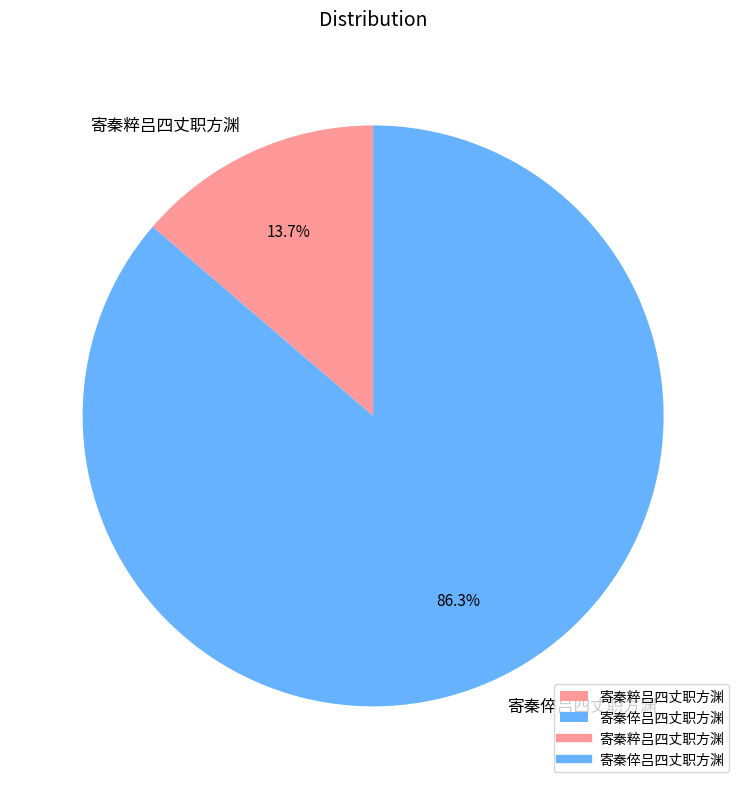

True or false: 寄秦粹吕四丈职方渊 accounts for 29% of the total.

False